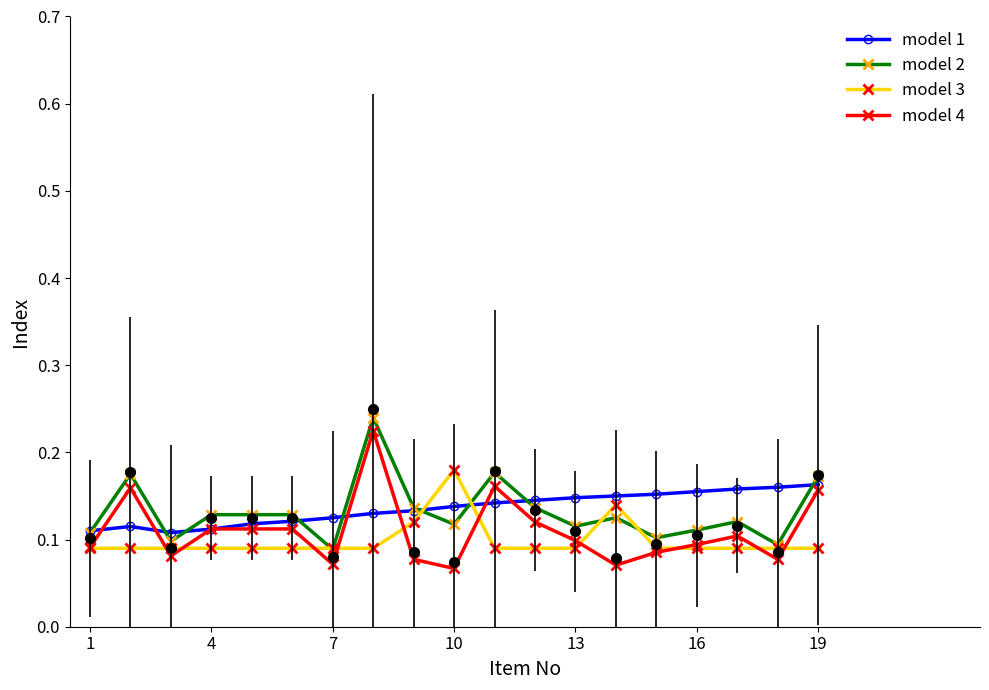

True or false: model 4 has a value of 0.1 at 10.

True